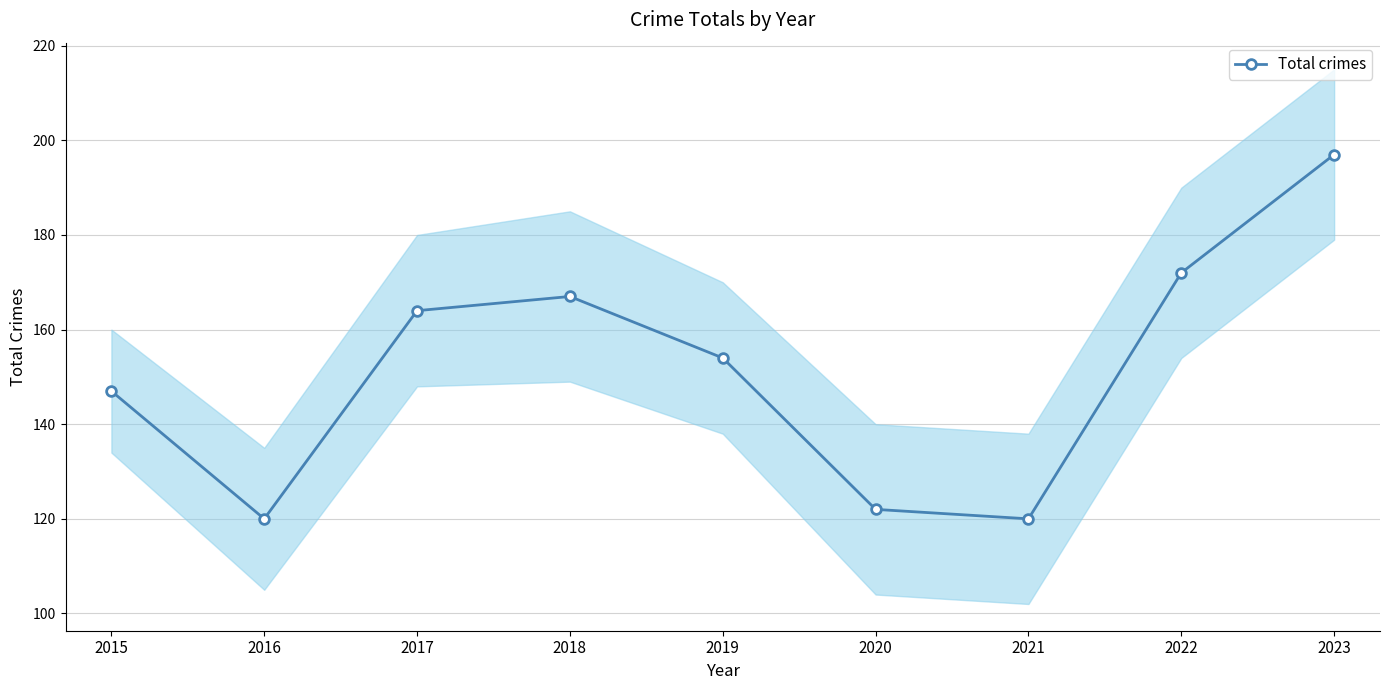

Between 2019 and 2020, which is larger?

2019